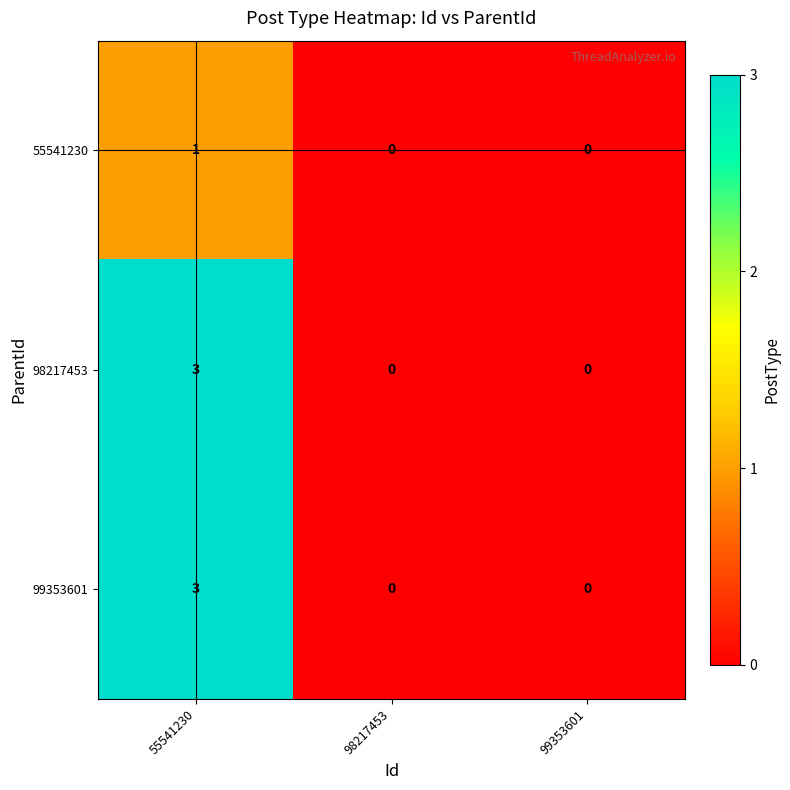

How many 99353601 values are between 0 and 3?

3